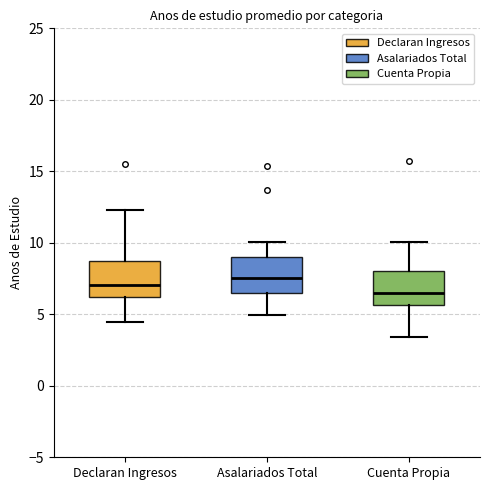

Where is the upper edge of the box for Cuenta Propia on the y-axis? The values are not printed on the chart, so give them approximately, as read against the axis.

8.0